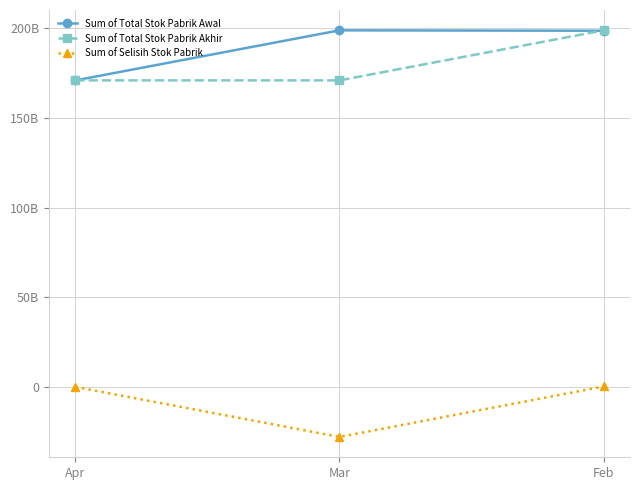

True or false: Sum of Selisih Stok Pabrik has a value of 382438735.9 at Feb.

False